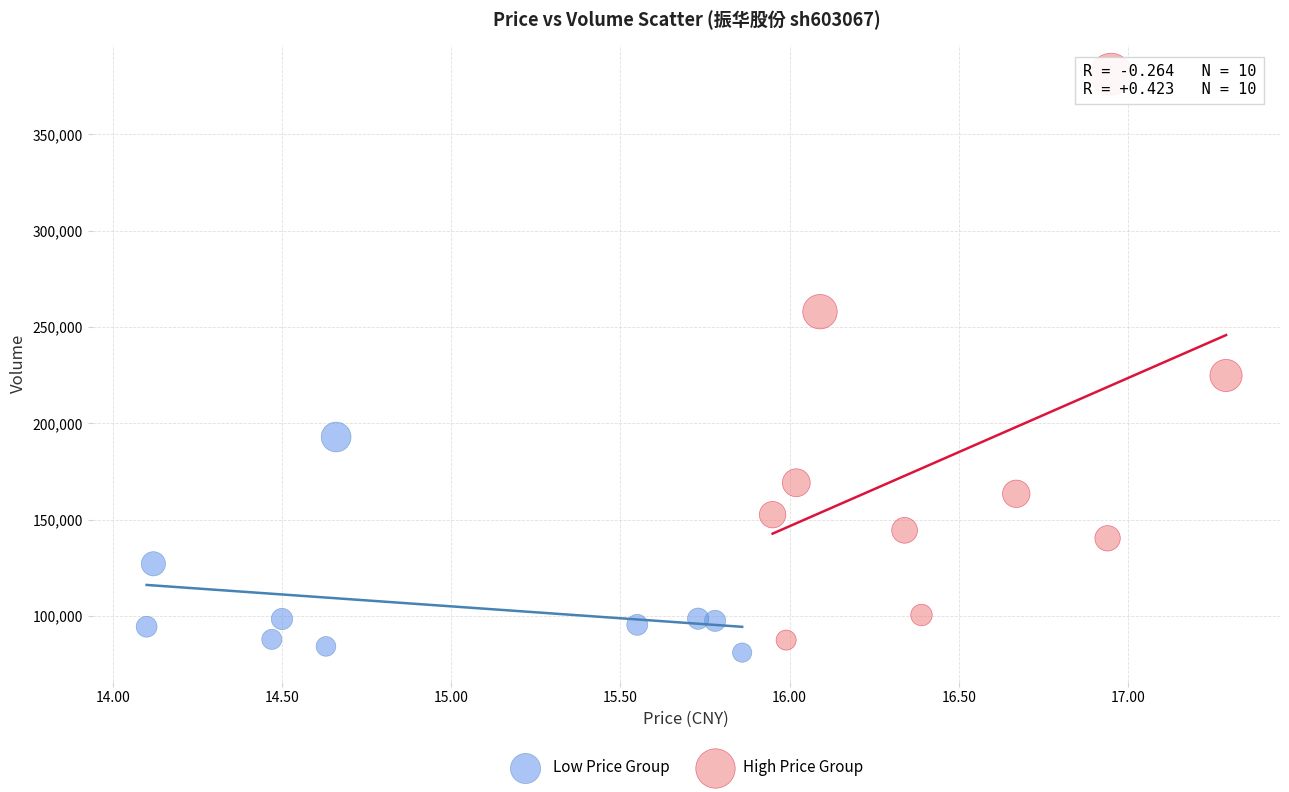

Which series reaches the maximum Y coordinate?

High Price Group